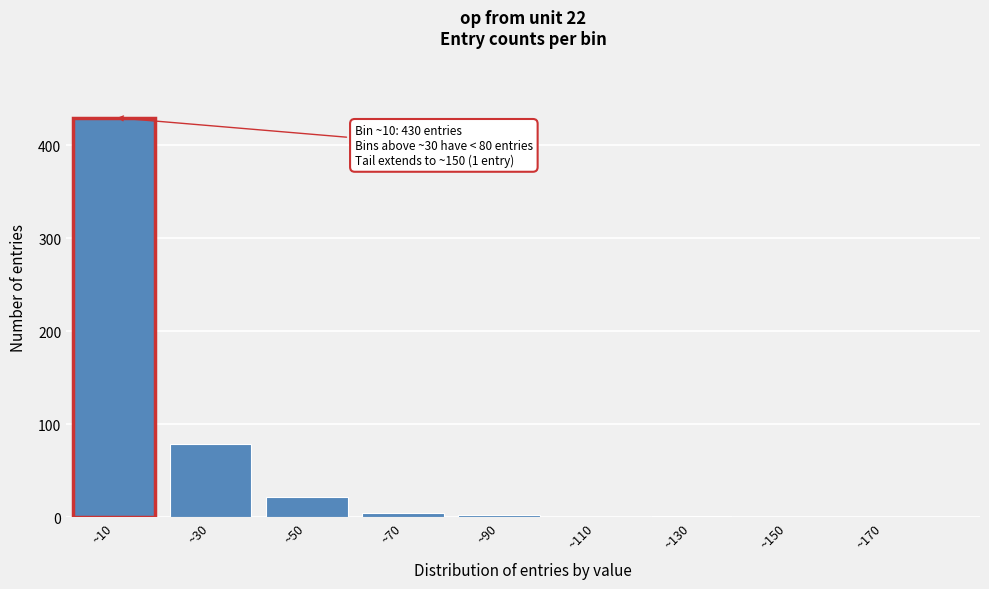

At which label is the value closest to 215?

~30